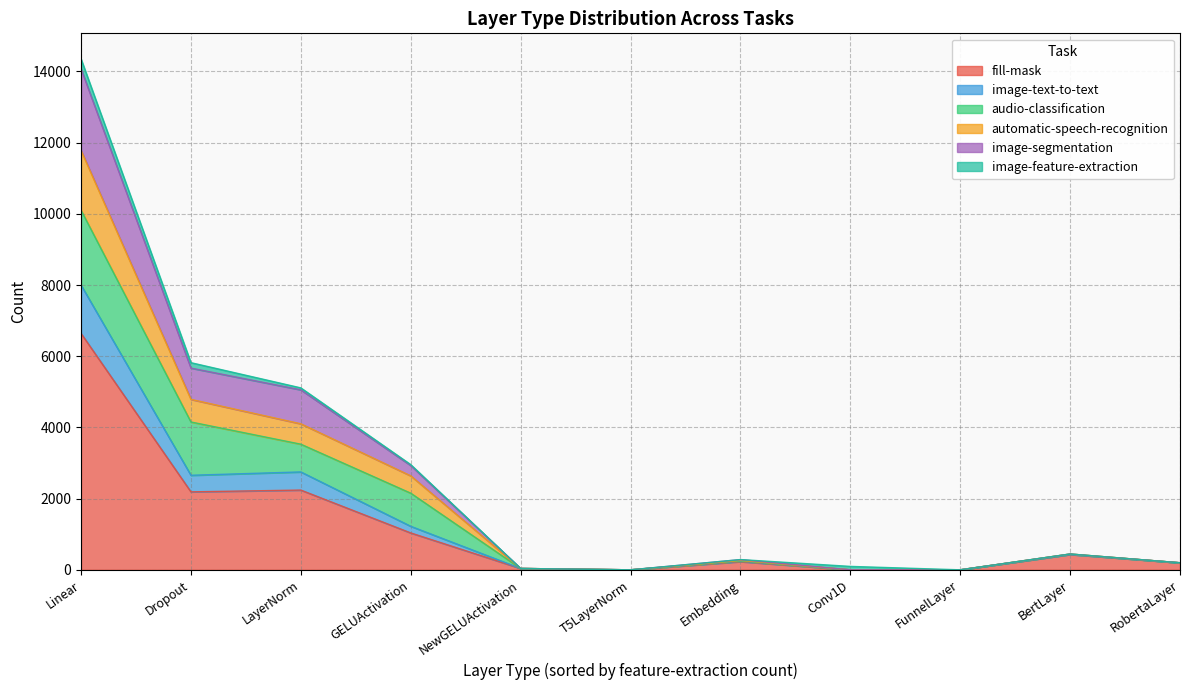

True or false: automatic-speech-recognition and image-segmentation intersect in this chart.

False